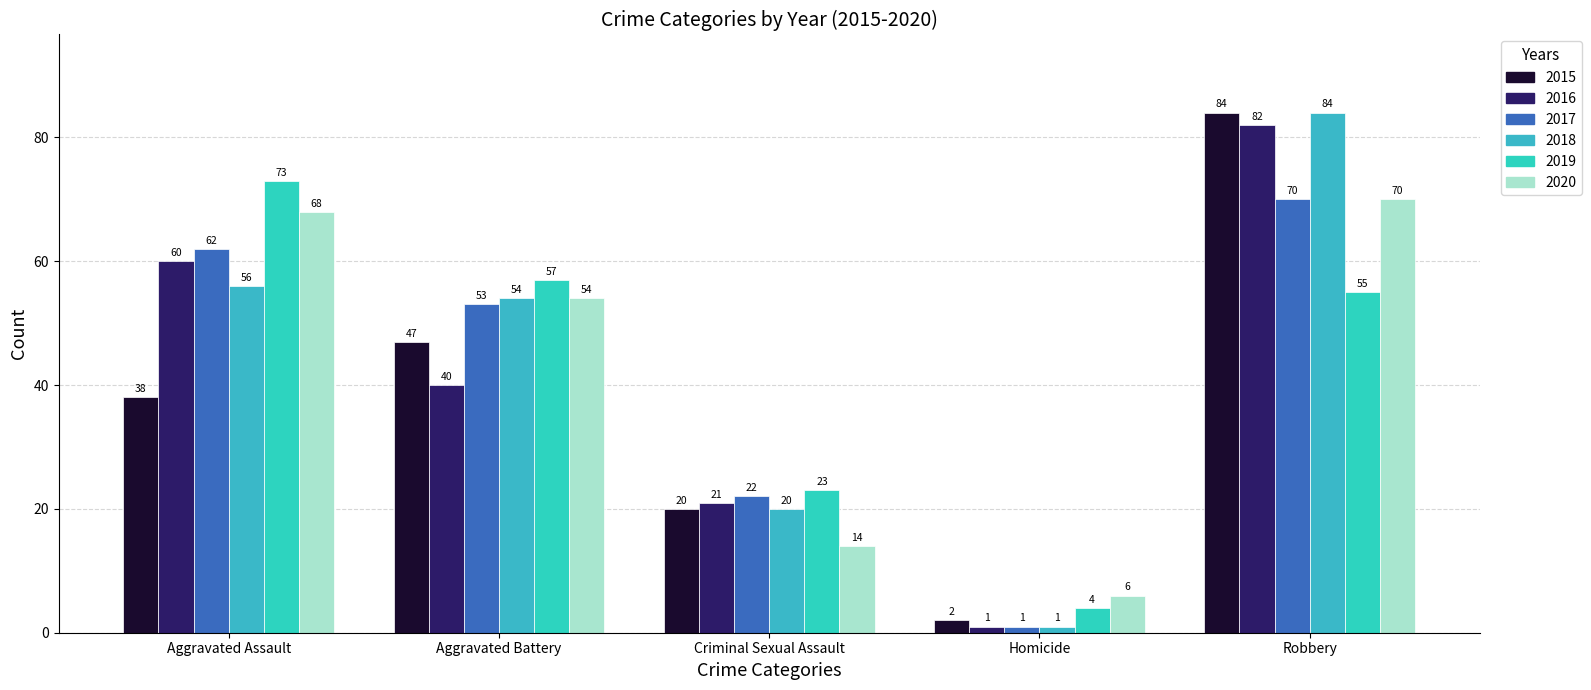

What is the sum of the 2020 values at Criminal Sexual Assault and Homicide?

20